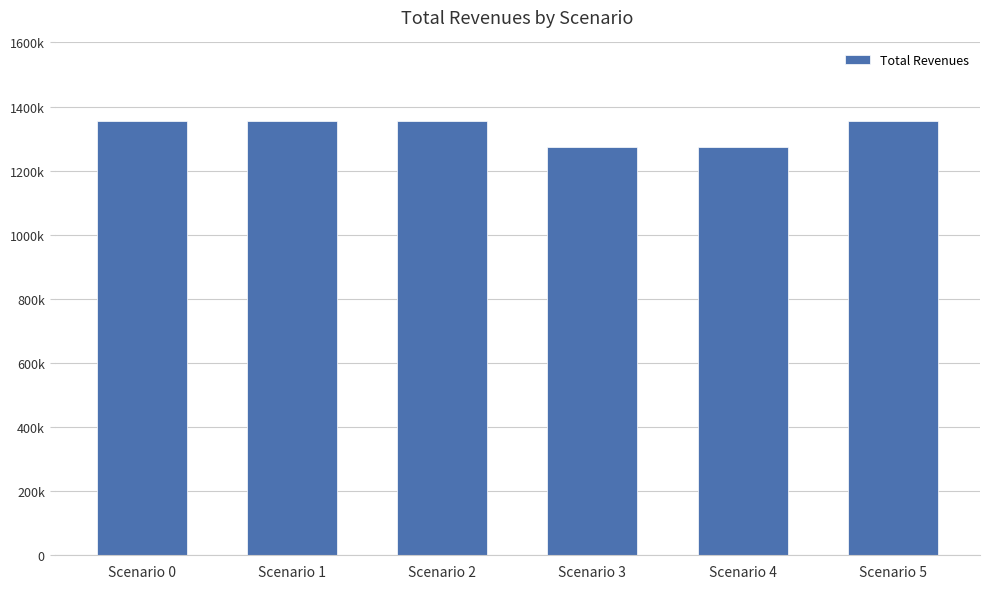

List the labels in order of value, largest first.

Scenario 0, Scenario 1, Scenario 5, Scenario 2, Scenario 3, Scenario 4